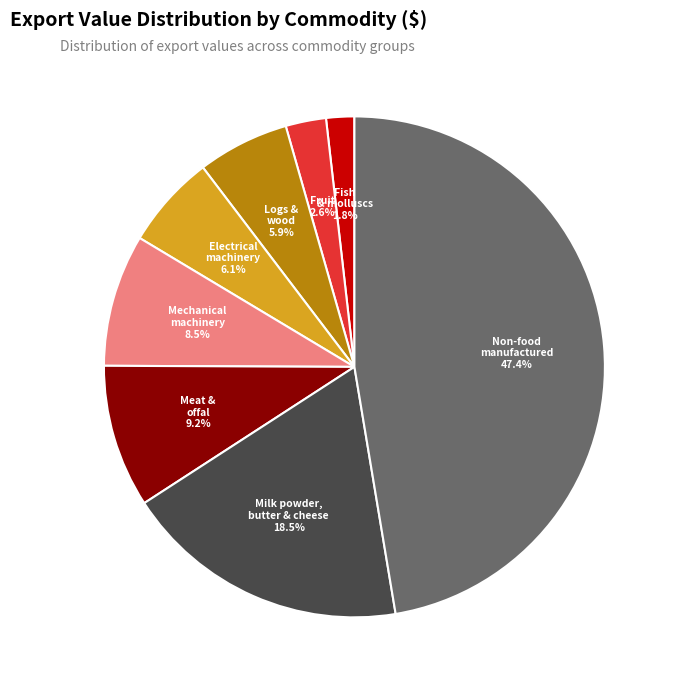

Does any single category account for the majority?

No